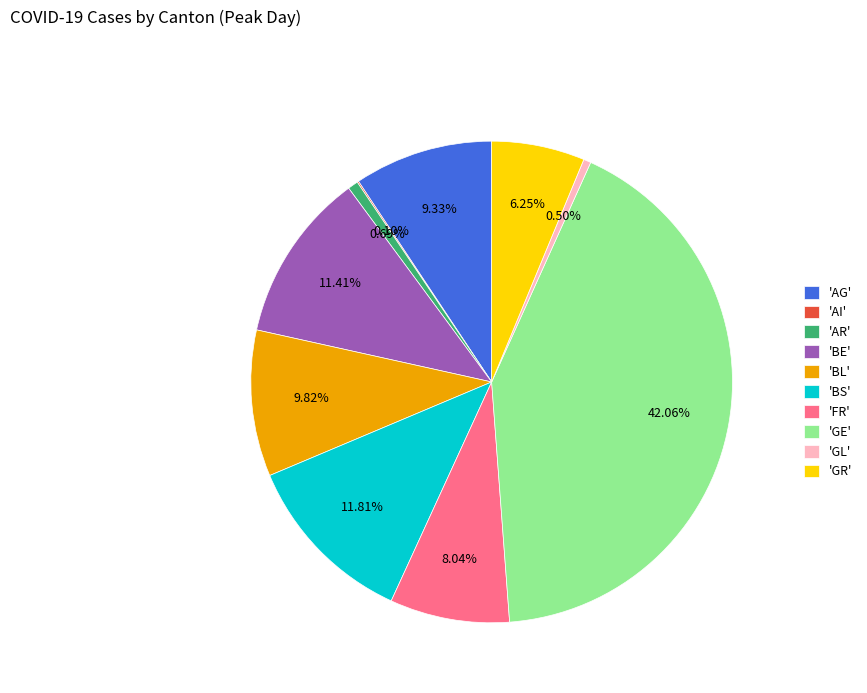

Approximately how many times larger is the value at 'FR' compared to 'GL'?

16.2